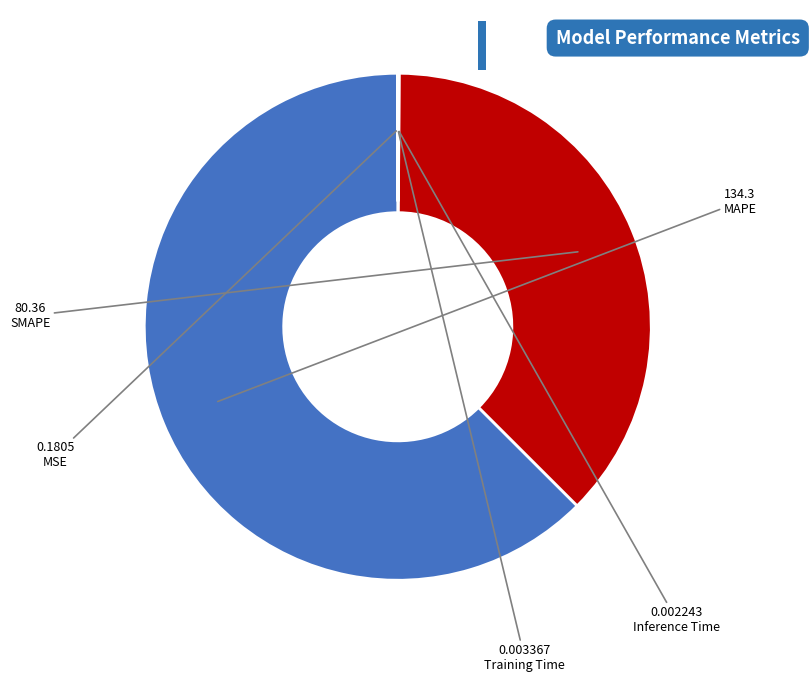

True or false: SMAPE accounts for 26% of the total.

False